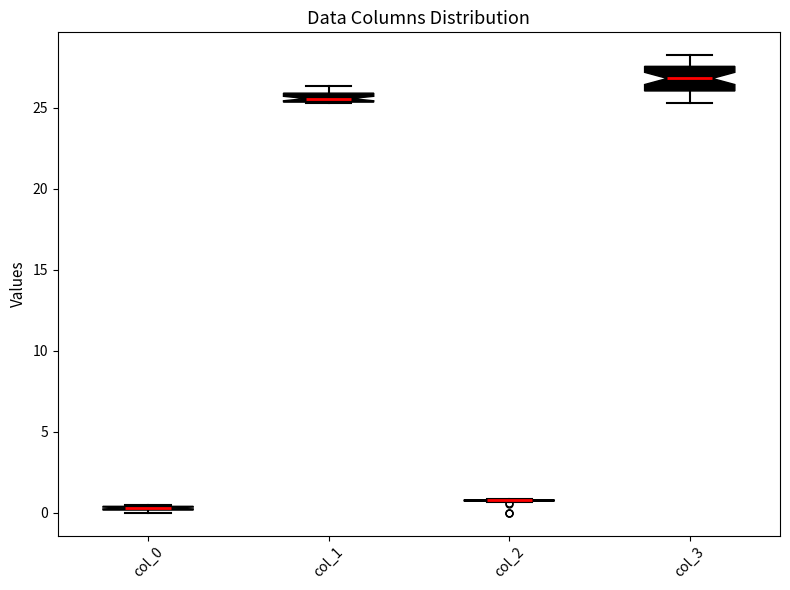

Which box is the tallest, from its lower edge to its upper edge?

col_3